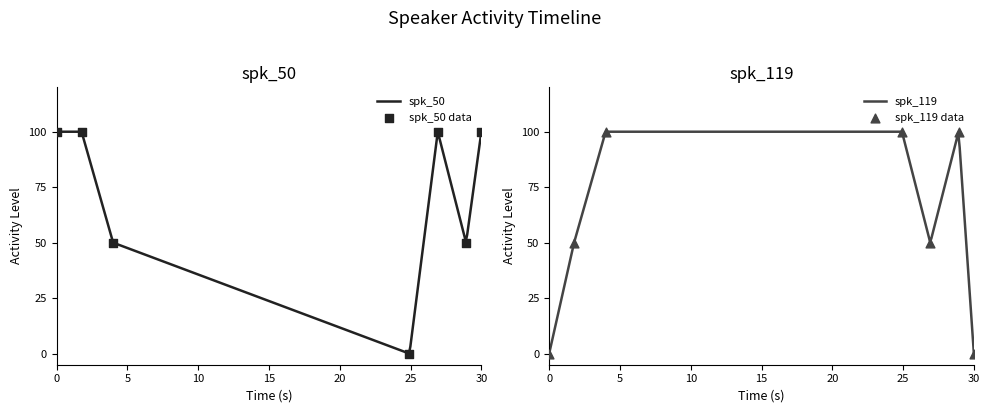

What are all the series names shown in the legend?

spk_50, spk_119